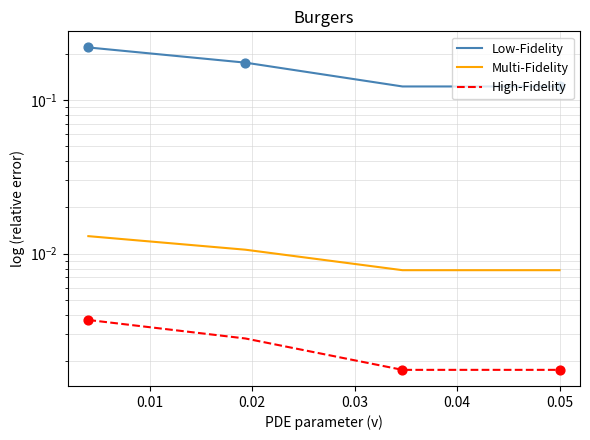

At how many categories does at least one series exceed 0?

4